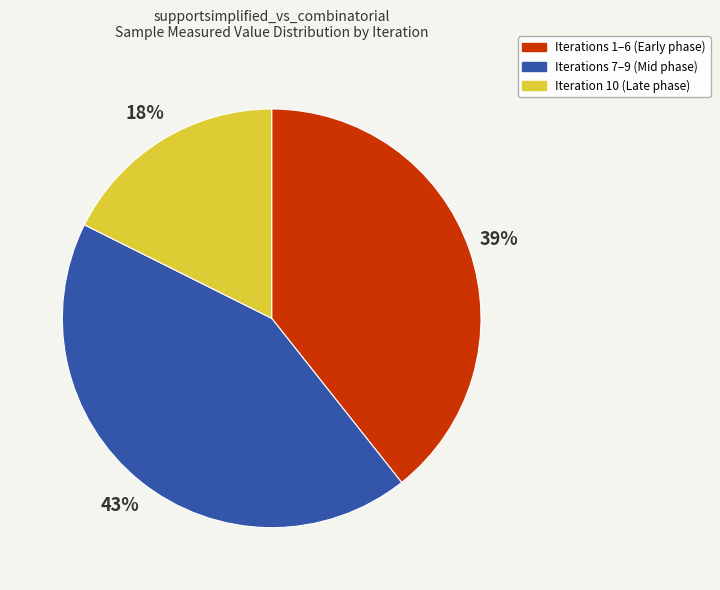

Is the sum of Iterations 1–6 (Early phase) and Iteration 10 (Late phase) greater than half?

Yes